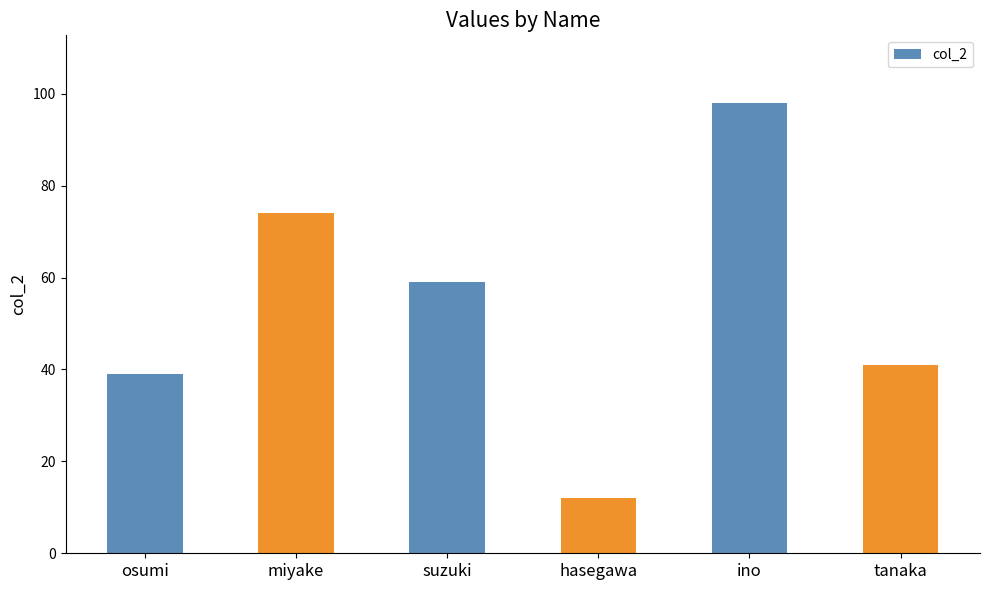

Between ino and osumi, which is larger?

ino